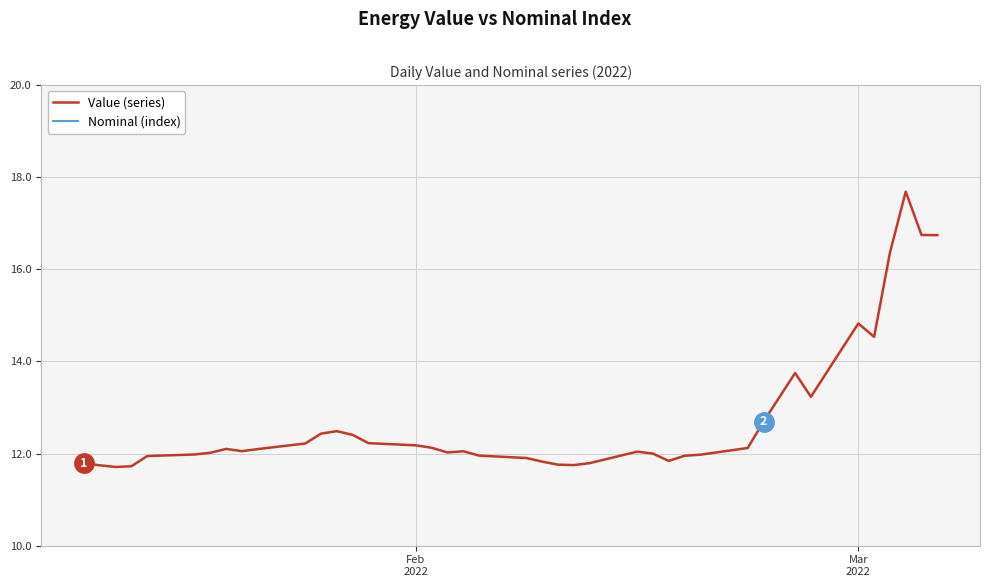

What is the highest value of the Nominal (index) series?

1.0